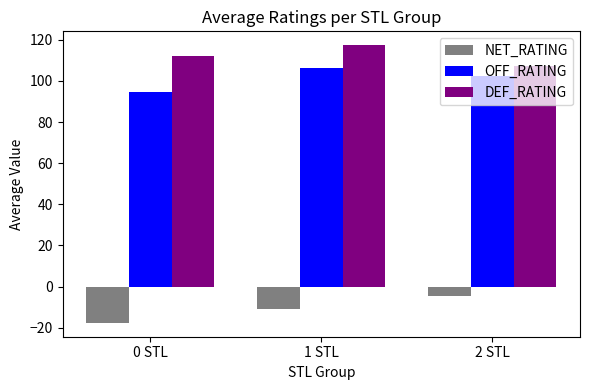

Where is OFF_RATING nearest to the value 100?

2 STL